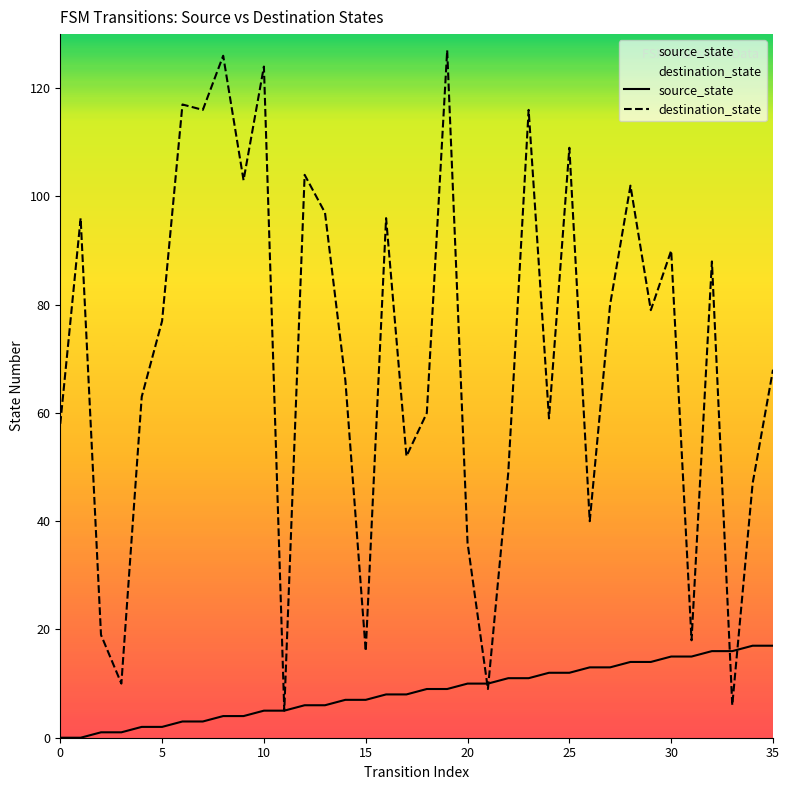

What is the sum of the source_state values at 25 and 10?

17